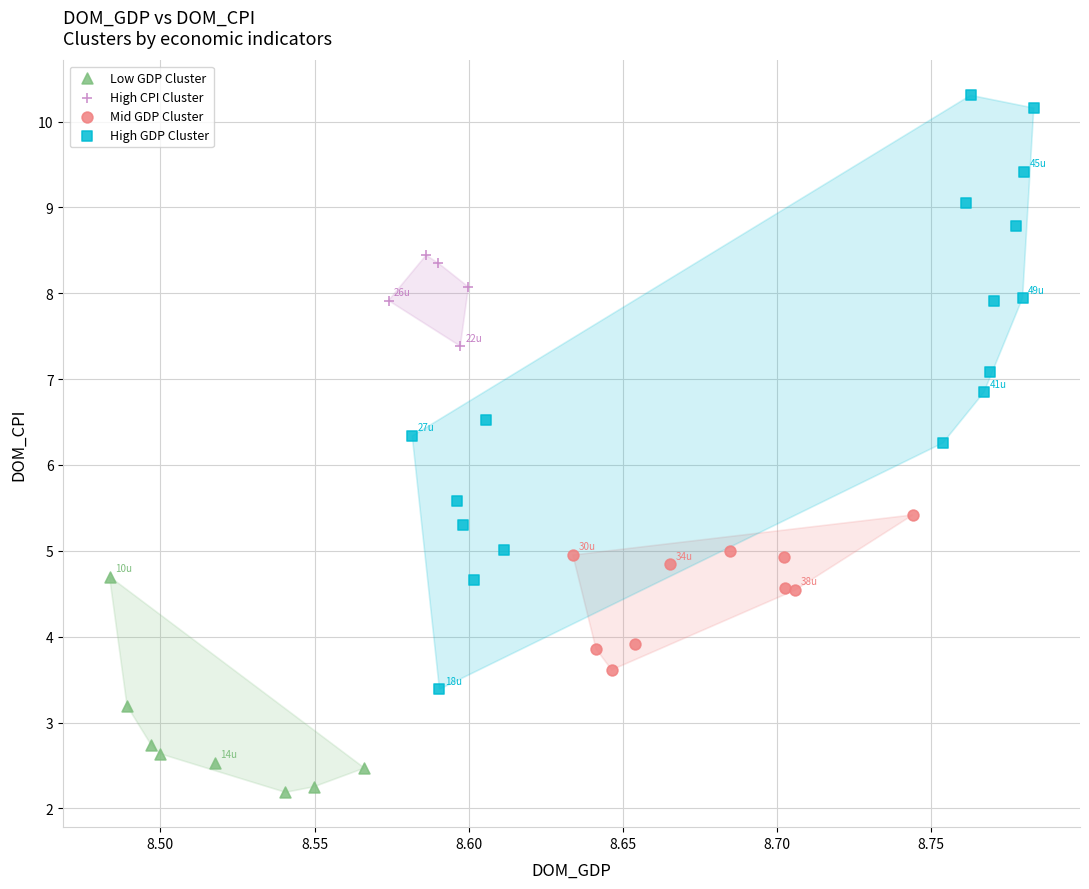

Which series contains the highest Y value?

High GDP Cluster